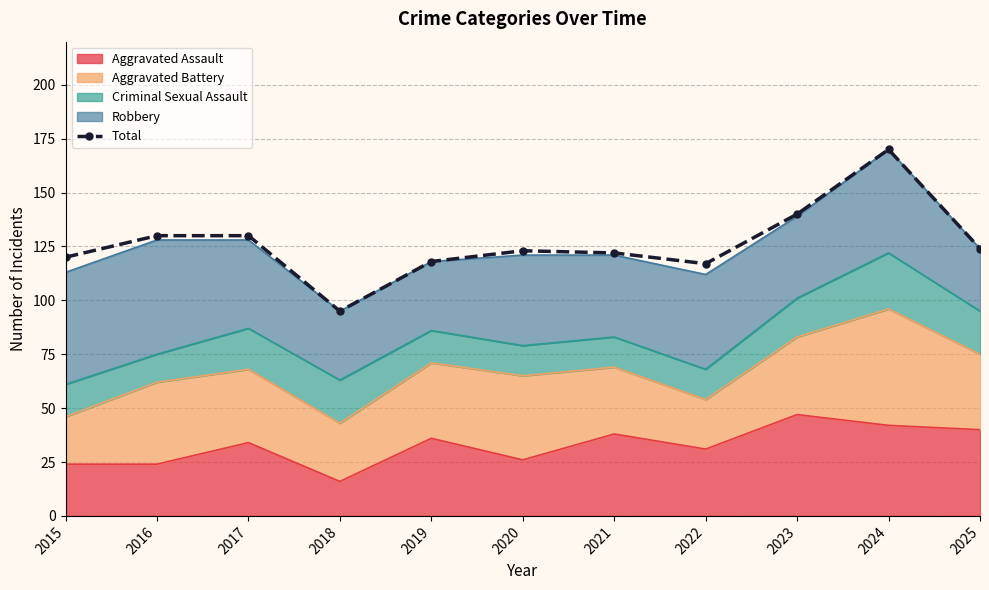

Which label corresponds to the largest value in the chart?

2024